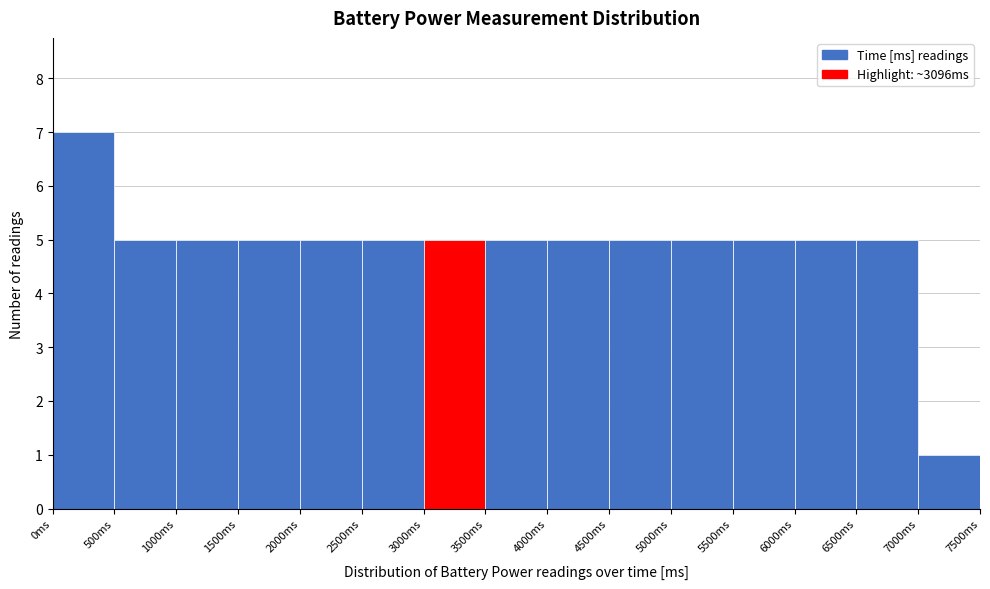

How tall is the bar that spans 4000 to 4500 on the x-axis? The values are not printed on the chart, so give them approximately, as read against the axis.

5